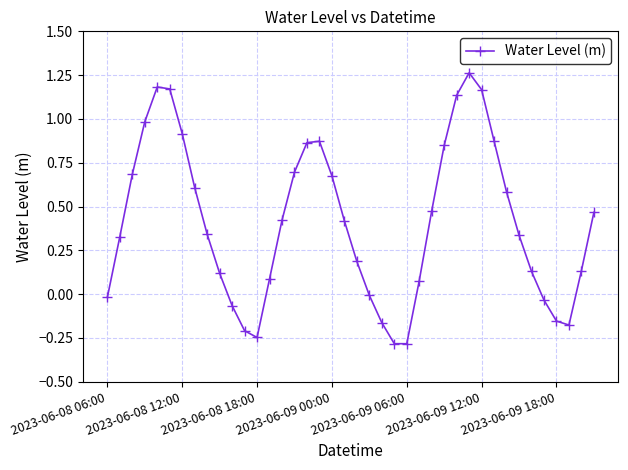

What is the smallest value displayed?

-0.3